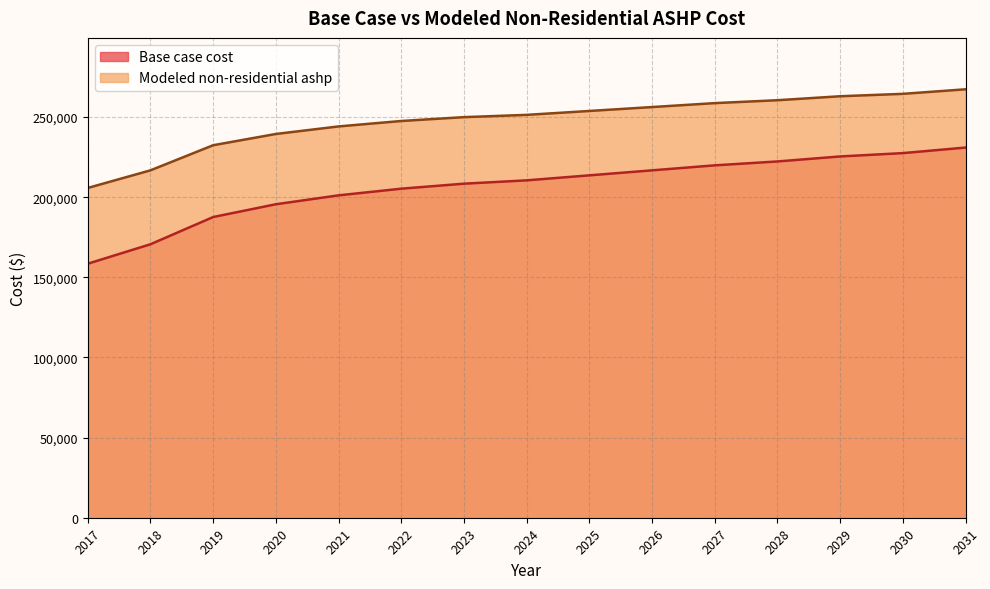

What are all the series names shown in the legend?

Base case cost, Modeled non-residential ashp